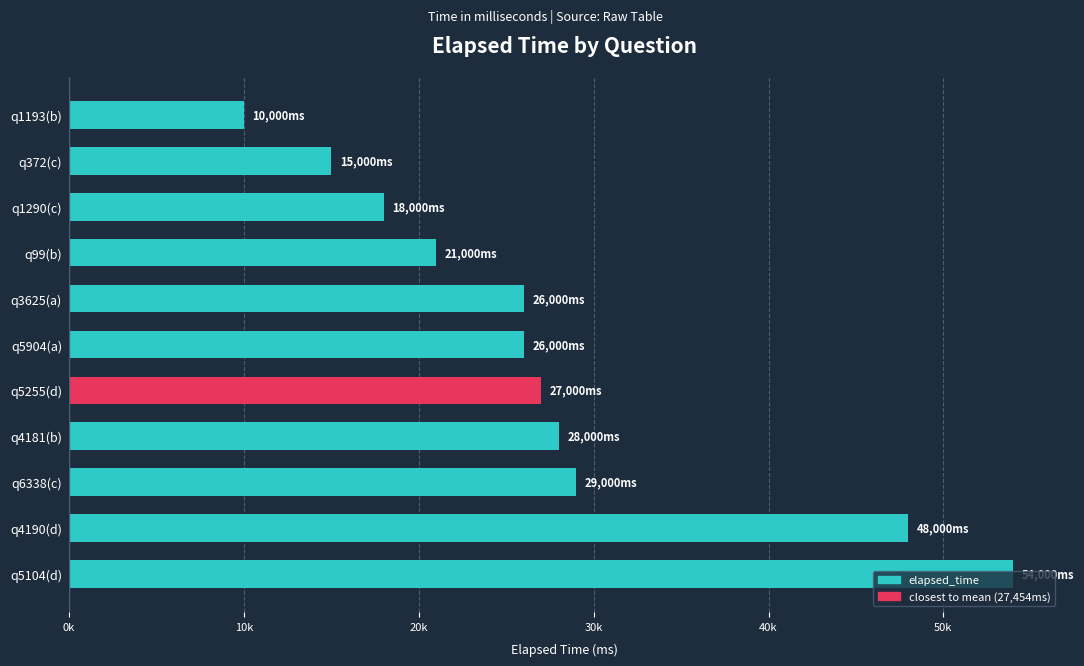

What is the smallest value displayed?

10000